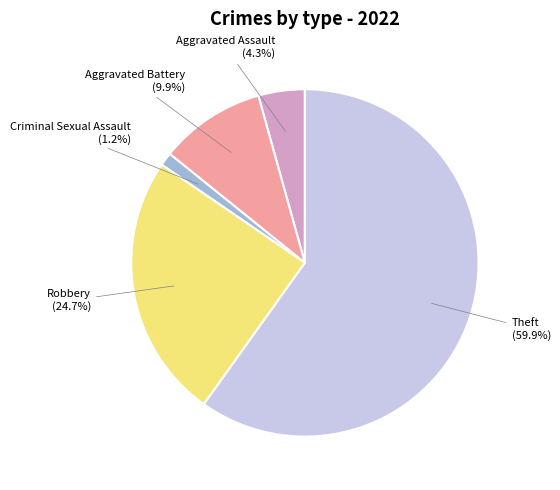

To the nearest percent, what is the difference between the largest and smallest slice percentages?

59%